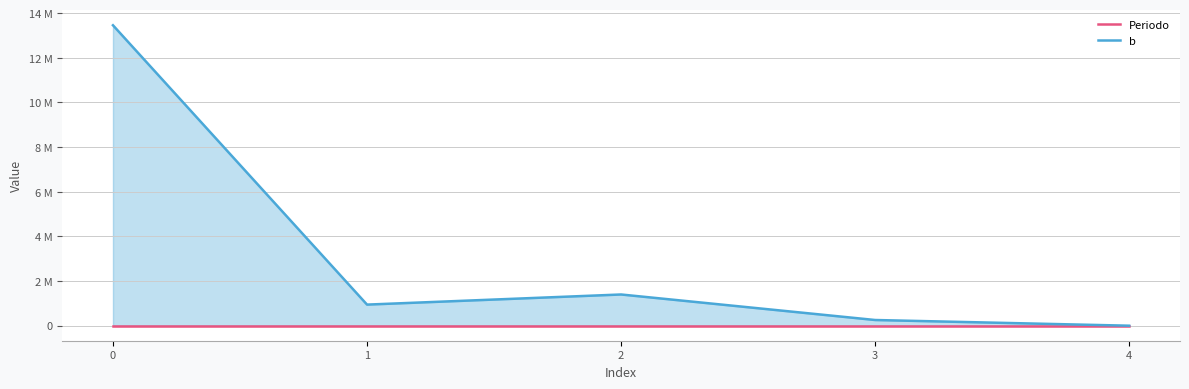

Reading left to right, extract all data points from this chart.

Periodo: 2025.0	2026.0	2027.0	2028.0	2029.0
b: 13460000.0	945287.7	1398511.3	255236.9	0.0